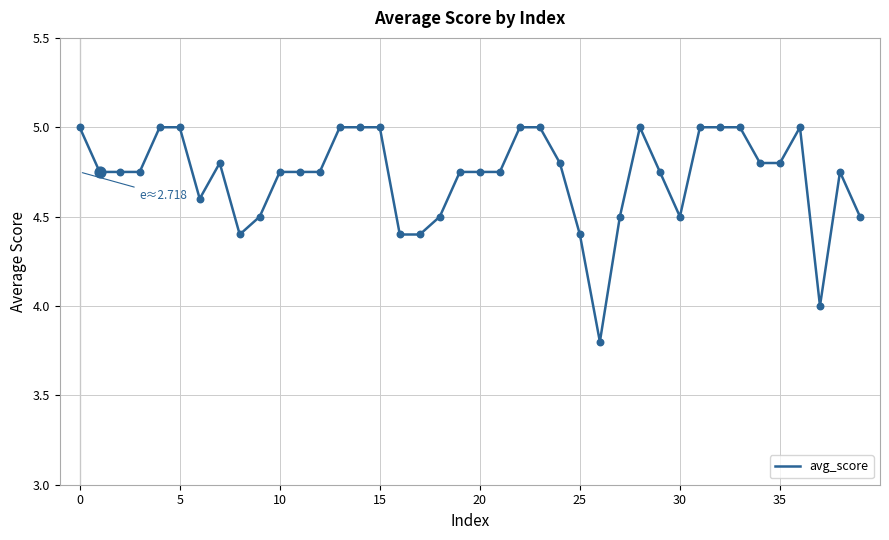

What is the difference between the maximum and minimum values?

1.2